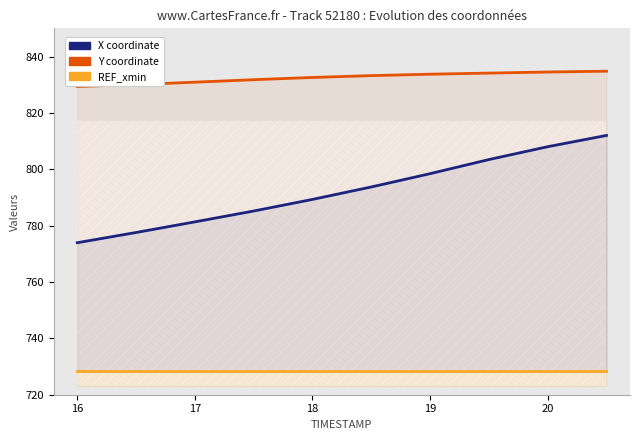

Reading left to right, list all the values displayed in this chart.

X coordinate: 773.9	777.6	781.3	785.2	789.3	793.7	798.4	803.4	808.0	812.0
Y coordinate: 829.4	830.0	830.9	831.8	832.6	833.2	833.7	834.1	834.5	834.8
REF_xmin: 728.3	728.3	728.3	728.3	728.3	728.3	728.3	728.3	728.3	728.3